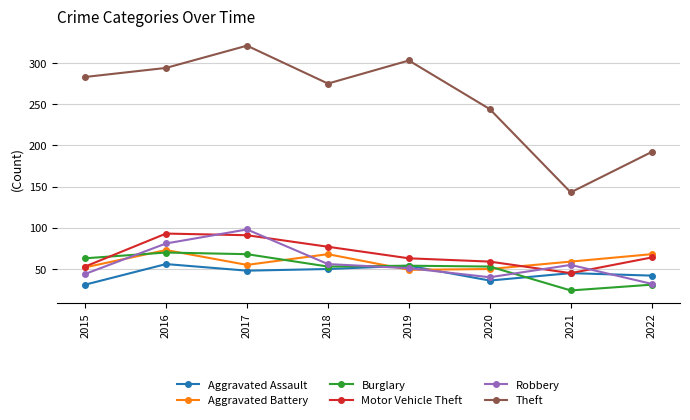

Is this an area chart (filled region under the line)?

No